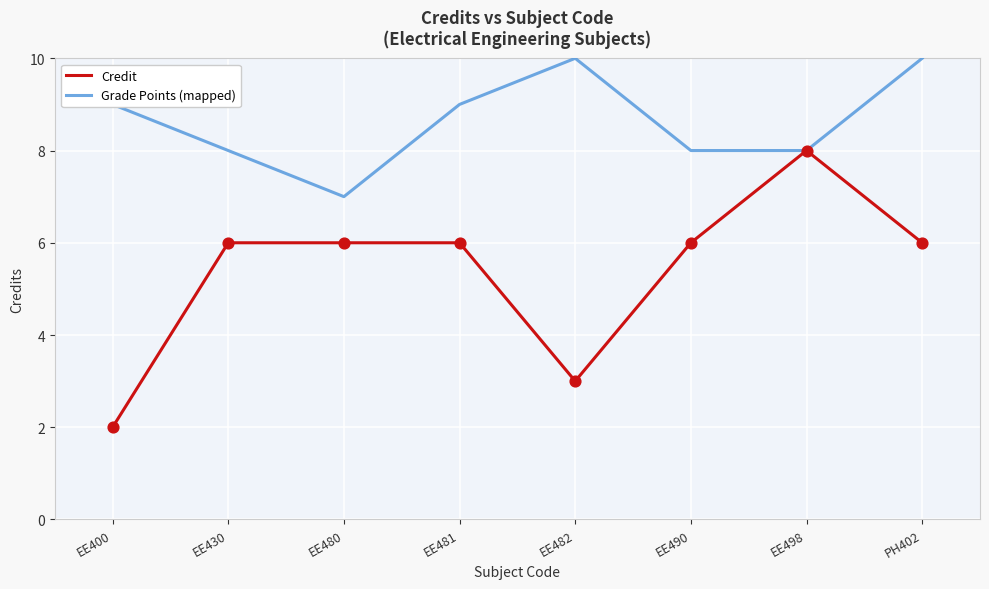

Which series has the largest total across all categories?

Grade Points (mapped)